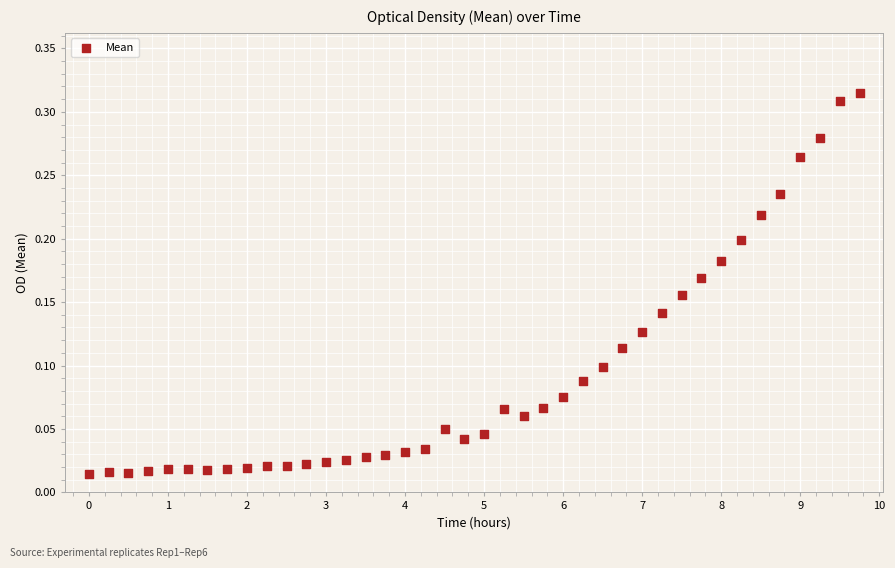

What is the range of X values (max minus min)?

9.8